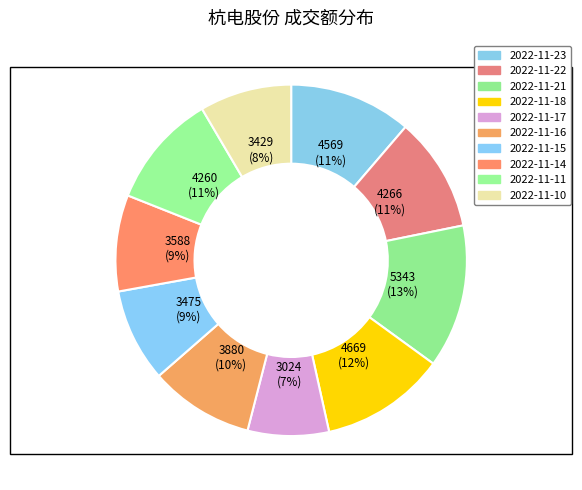

Which slice is the smallest?

2022-11-17